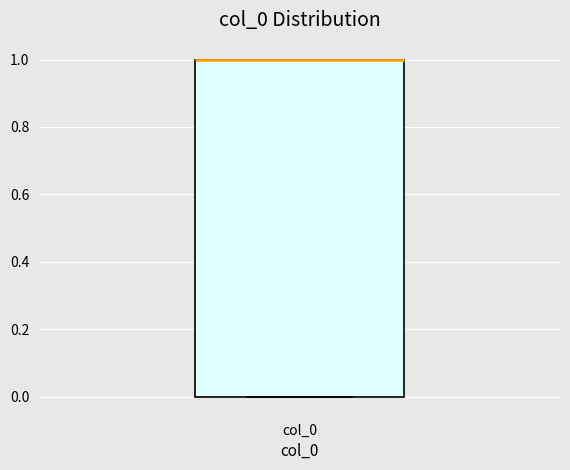

Read this box plot against the y-axis: the position of the median line, the range covered by the box, and the ends of both whiskers. The values are not printed on the chart, so give them approximately, as read against the axis.

median 1 (drawn on the box's upper edge), box 0 to 1, whiskers 0 to 1